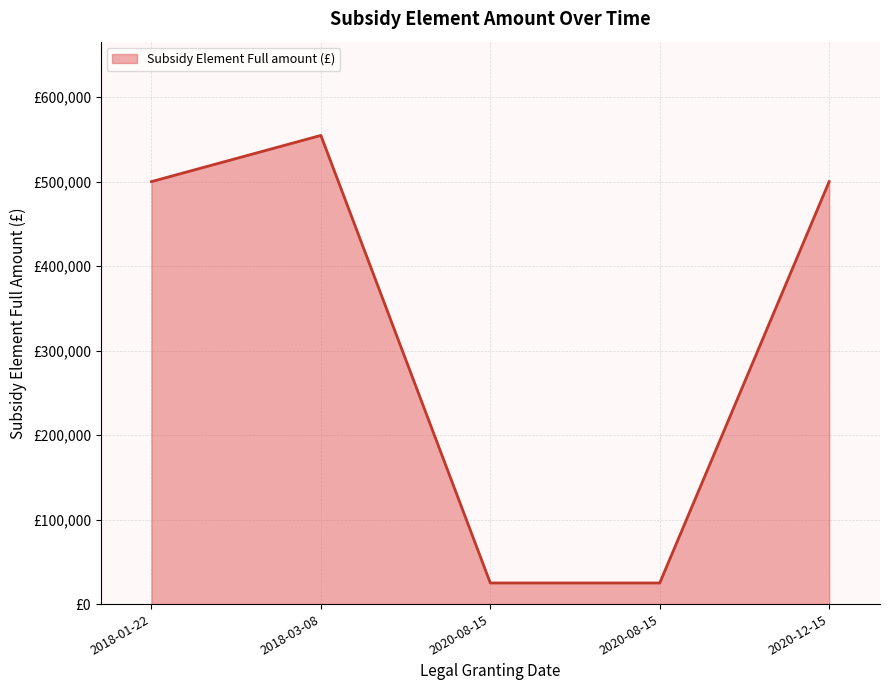

Is this an area chart (filled region under the line)?

Yes